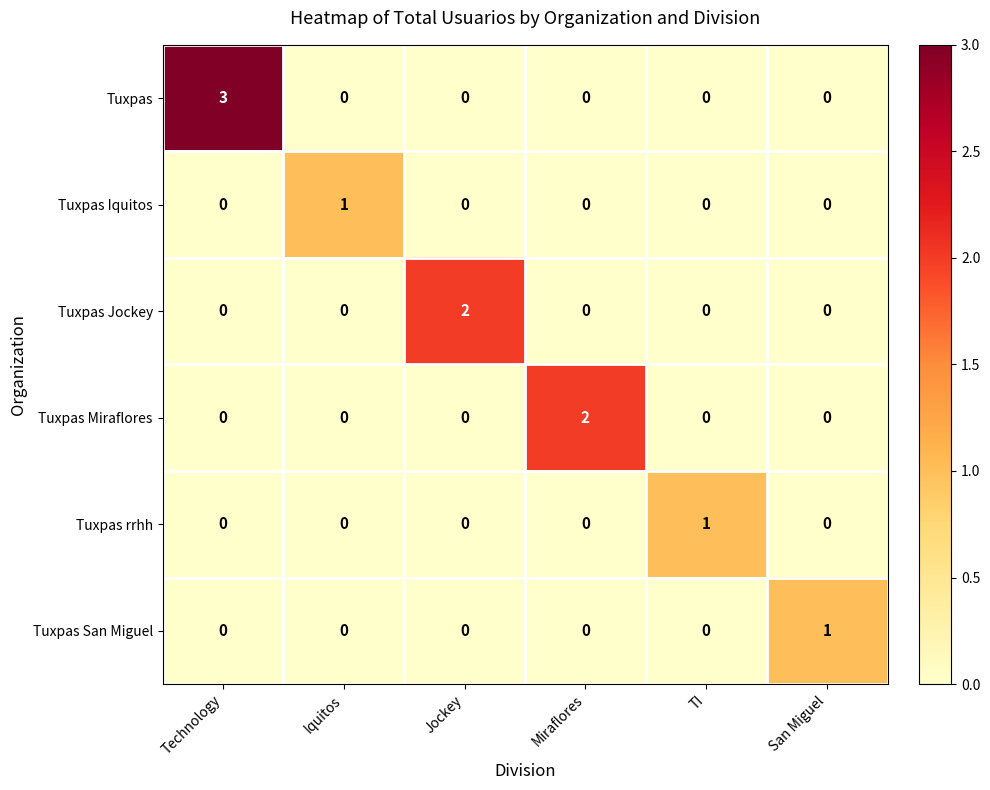

What is the maximum value shown in the chart?

3